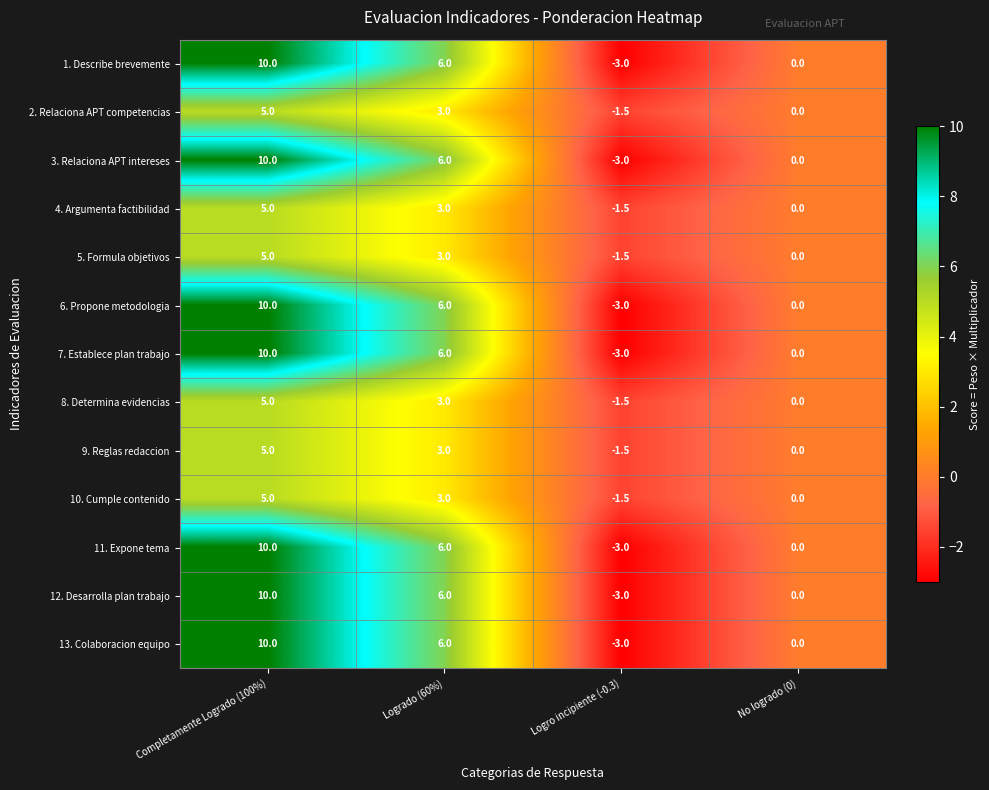

The value of 5. Formula objetivos at Completamente Logrado (100%) is 1.2. True or false?

False